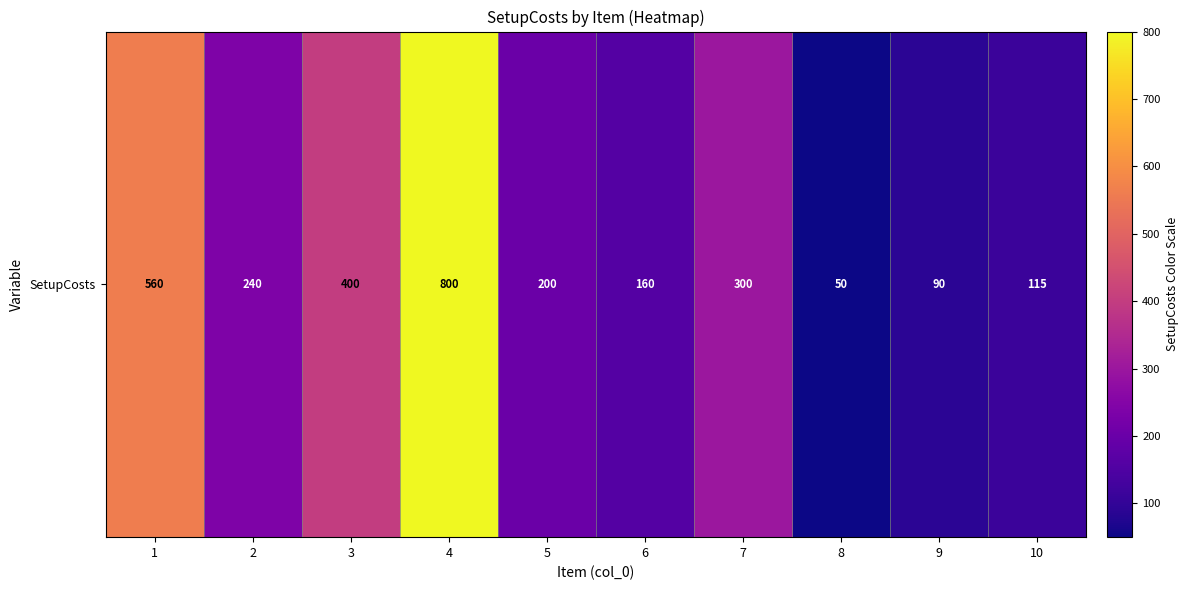

What is the sum of the values at 5 and 4?

1000